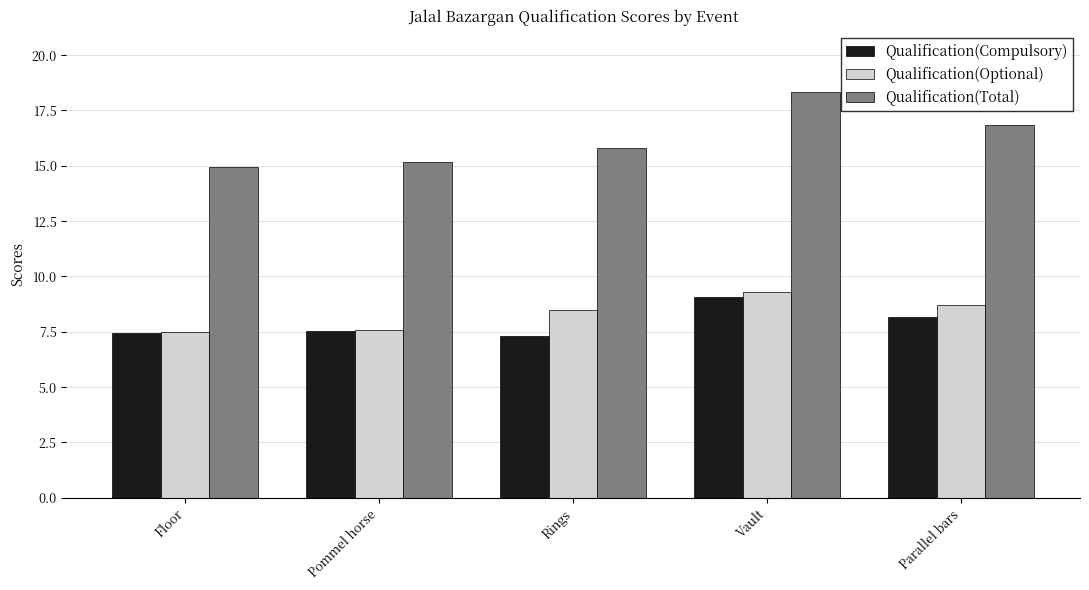

The Qualification(Compulsory) series shows 9.1 at Vault. True or false?

True